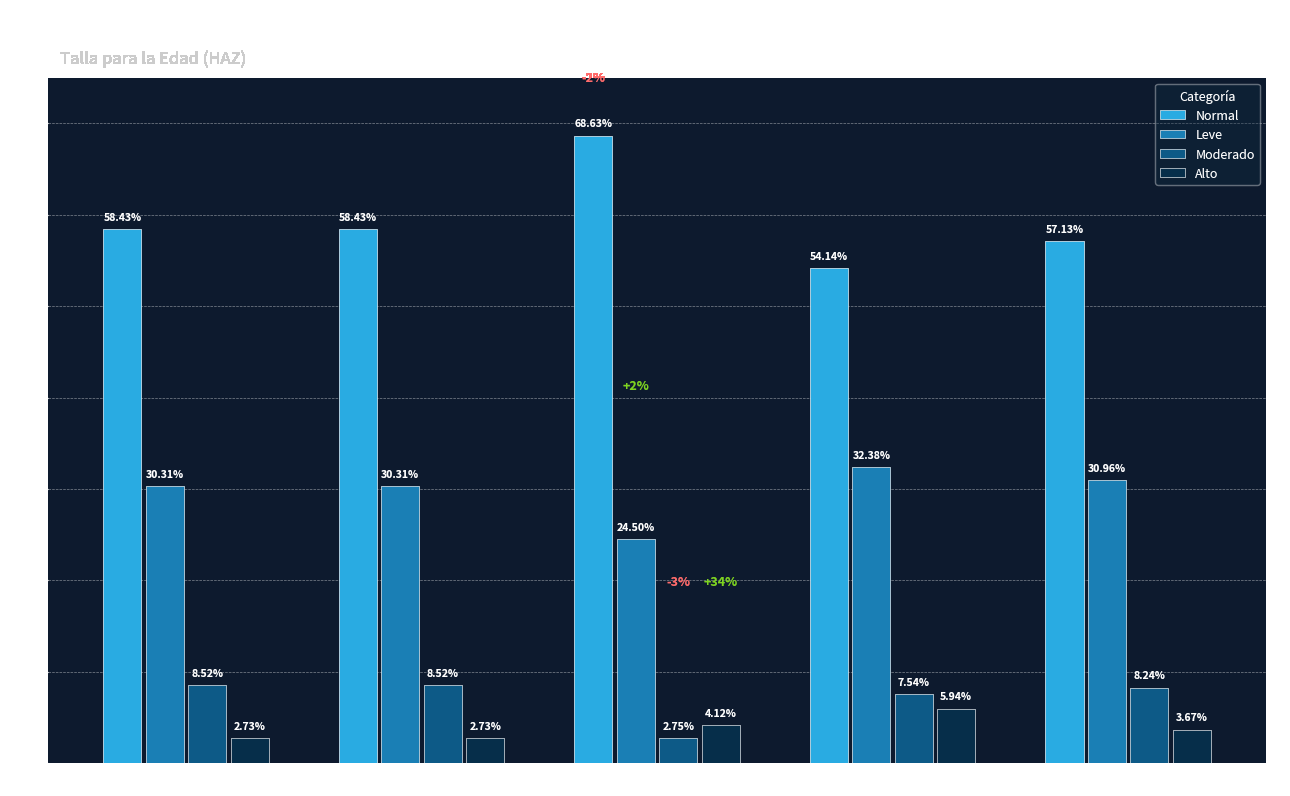

What is the total value across all series at <1 mes?

1.0